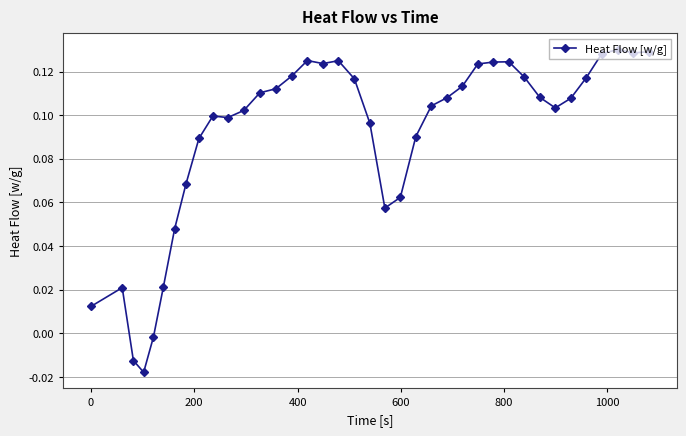

What is the sum of all values?

3.4